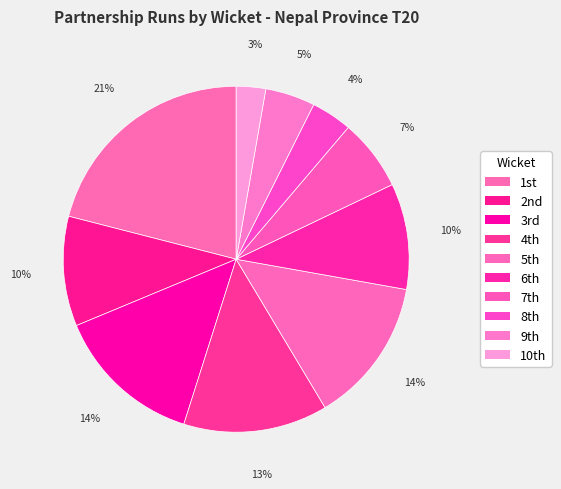

How many segments does this pie chart have?

10